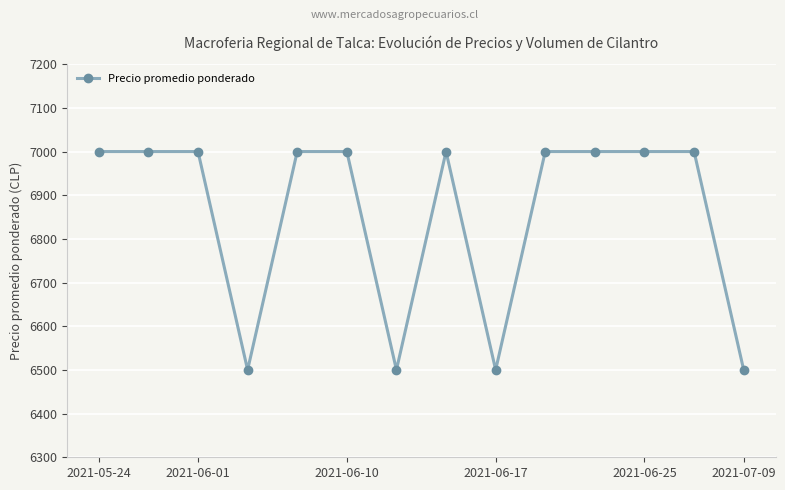

What is the greatest value displayed?

7000